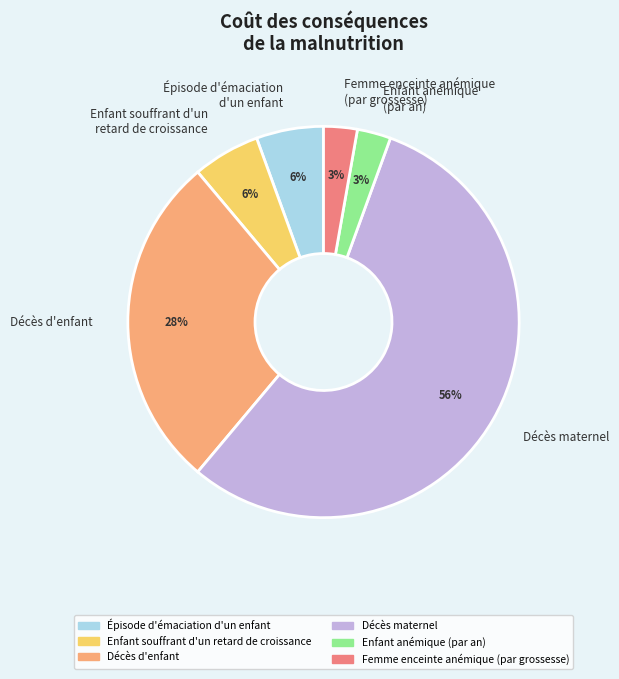

To the nearest percent, what portion does Enfant souffrant d'un retard de croissance represent?

6%